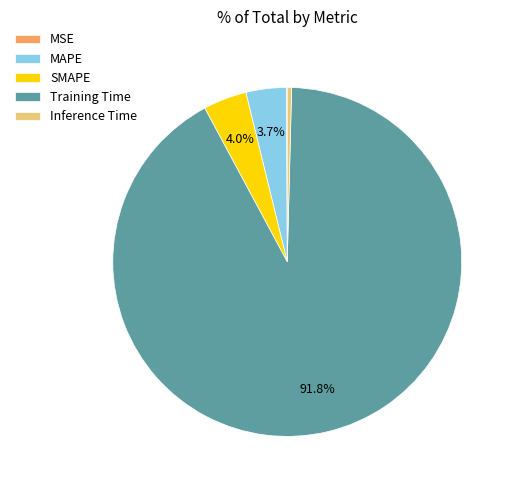

To the nearest percent, what portion does MAPE represent?

4%